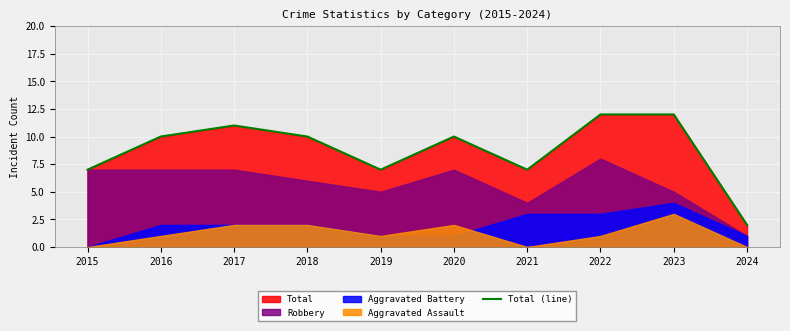

What is the value of the 2nd point from the left?

10